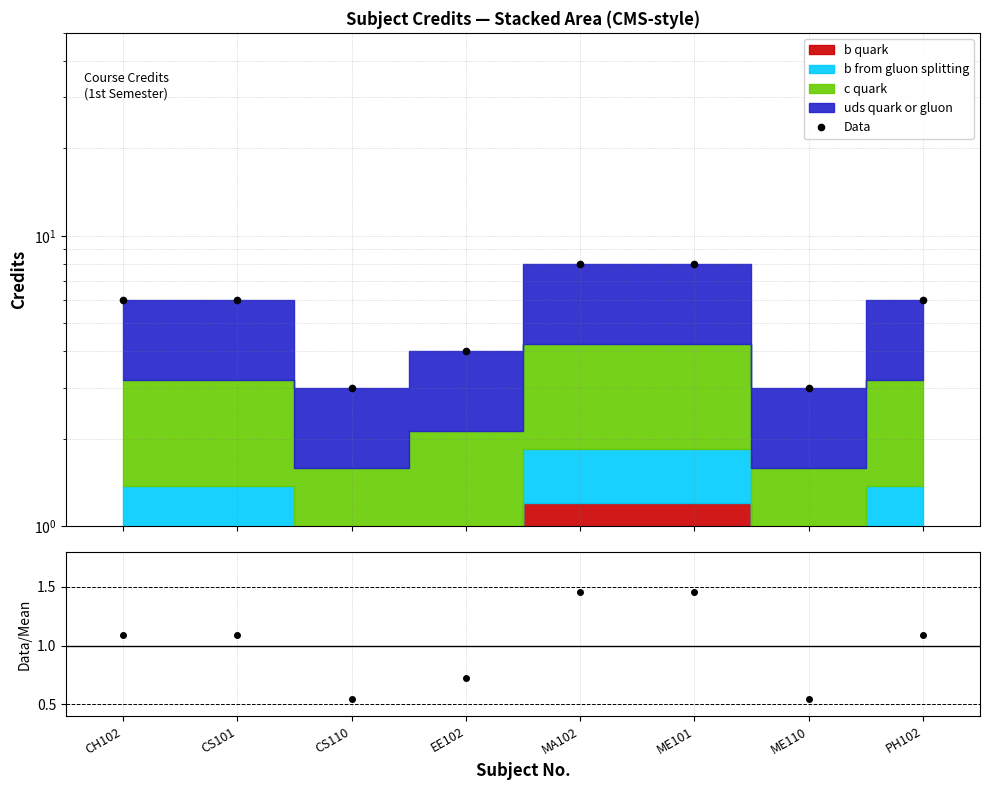

Does the chart have visible grid lines?

Yes